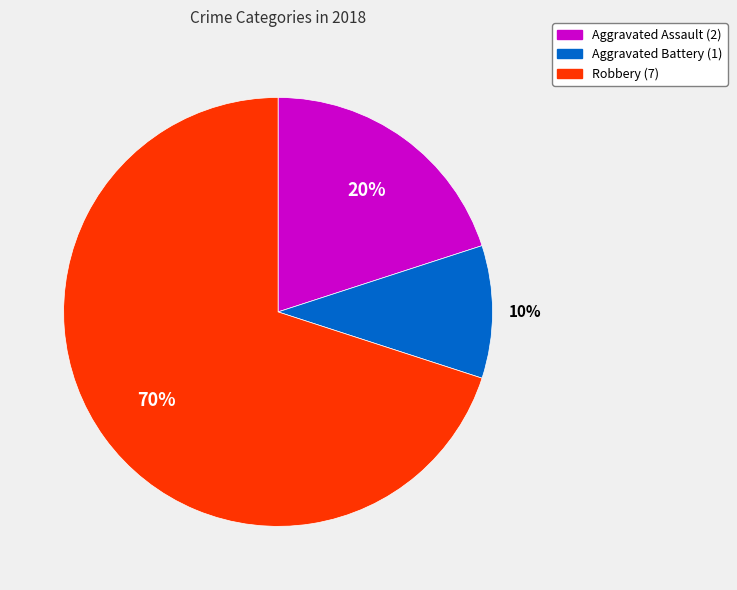

To the nearest percent, what is the difference between the largest and smallest slice percentages?

60%